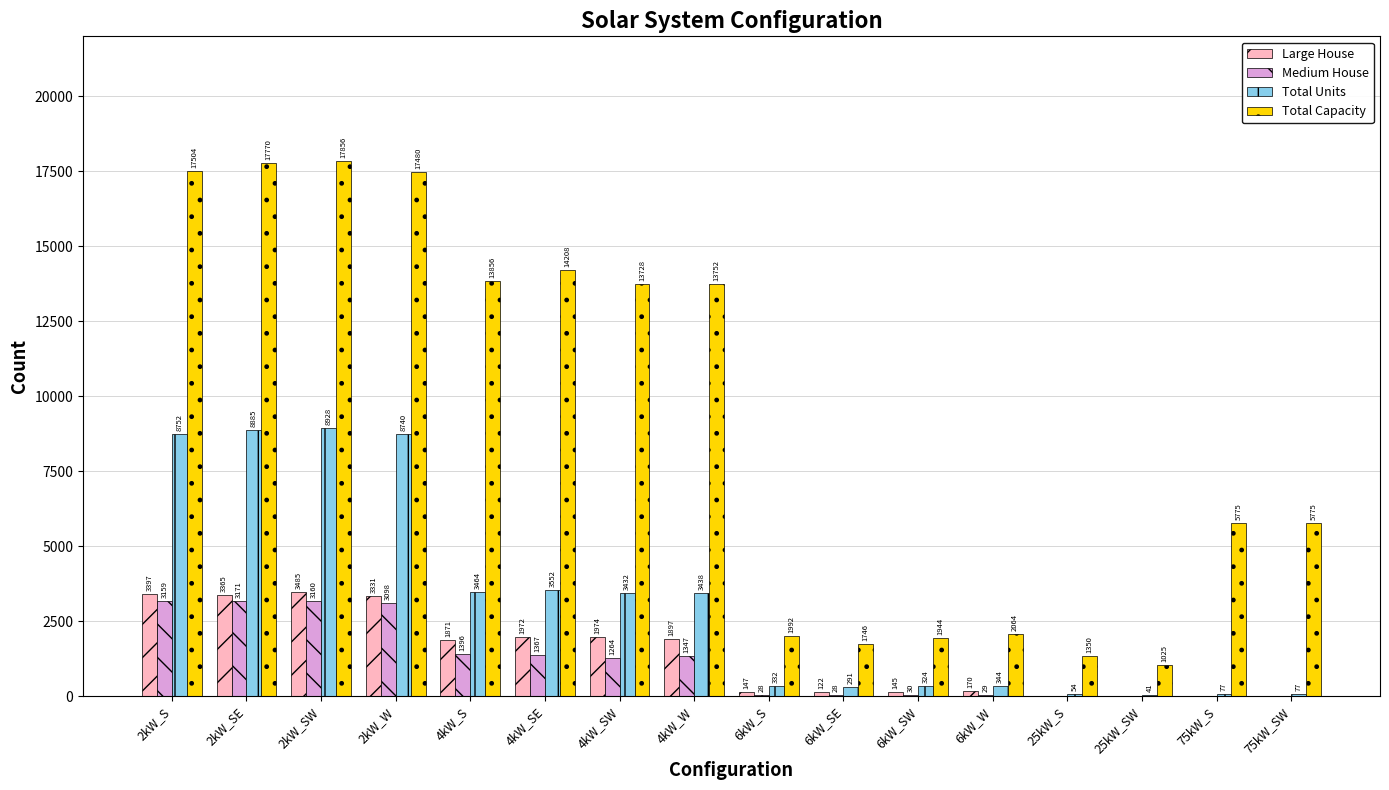

What are all the series names shown in the legend?

Large House, Medium House, Total Units, Total Capacity